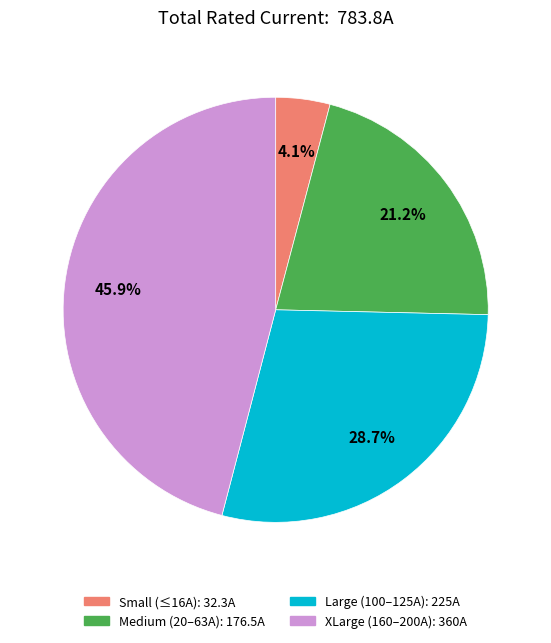

To the nearest percent, what is the difference between the largest and smallest slice percentages?

42%